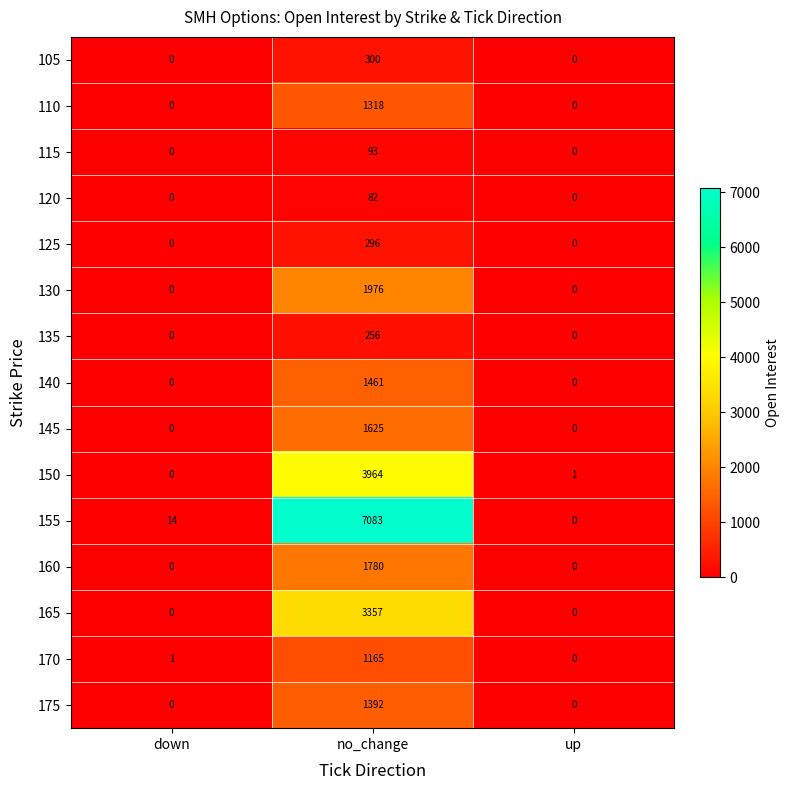

What is the average value of the 165 series?

1119